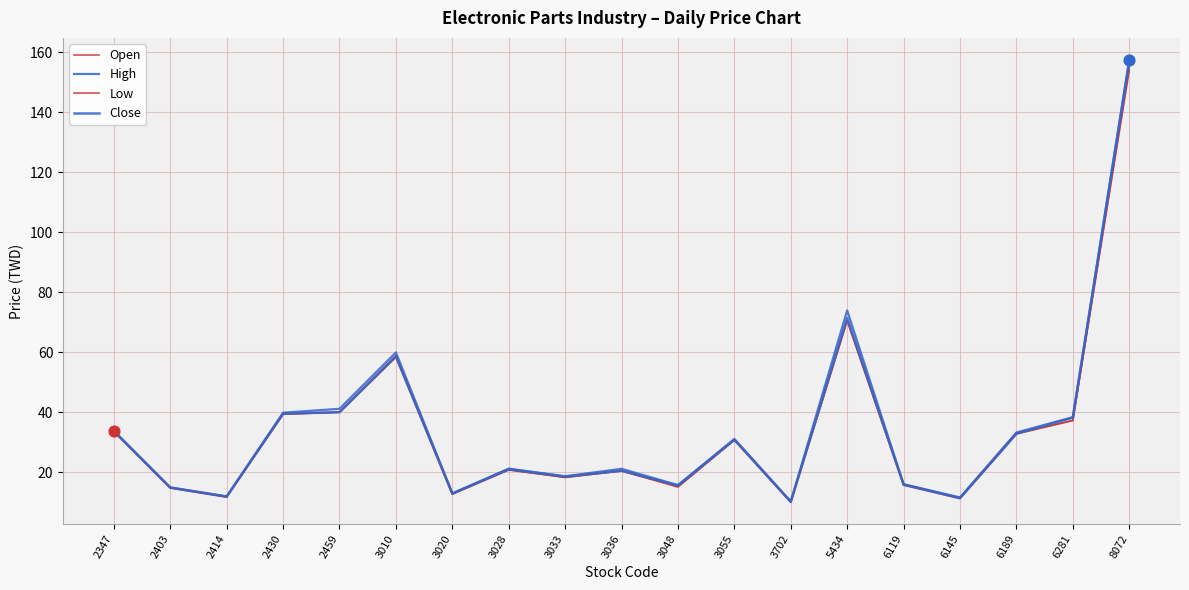

How many lines are shown in the chart?

4